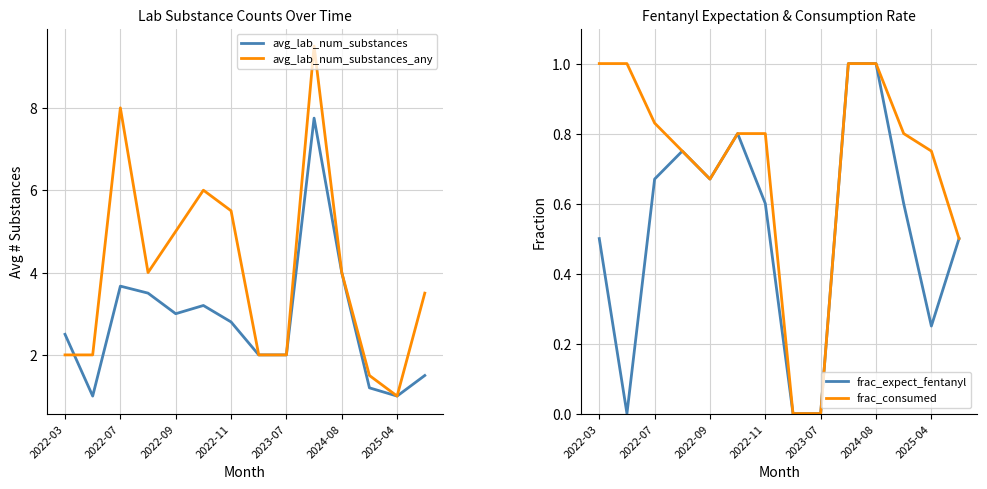

The avg_lab_num_substances_any series shows 1.0 at 2025-04. True or false?

True